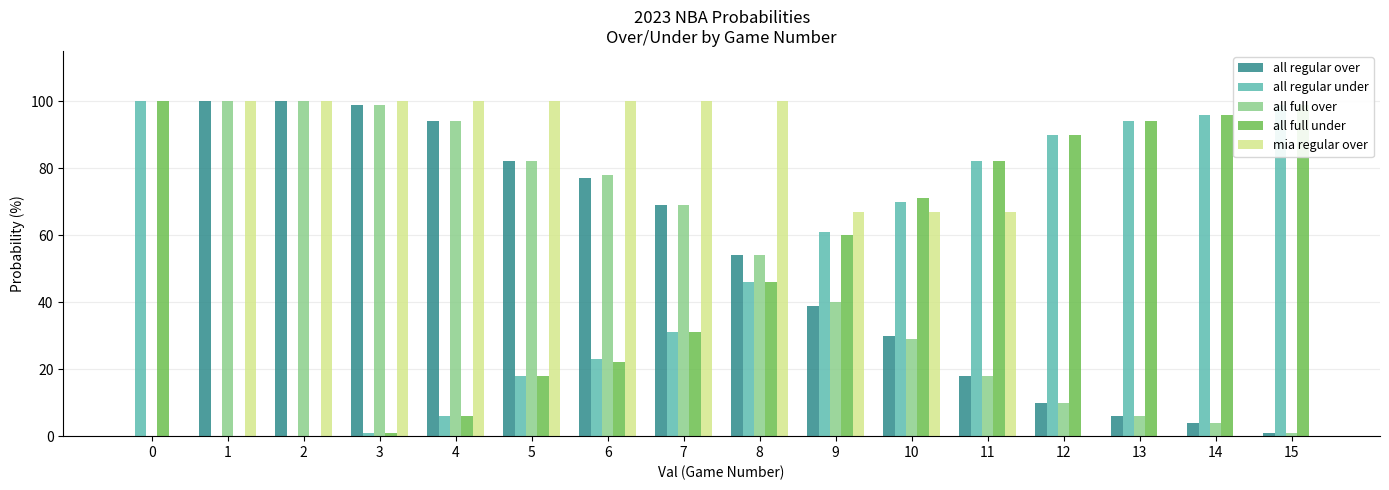

How many groups of bars are there?

16